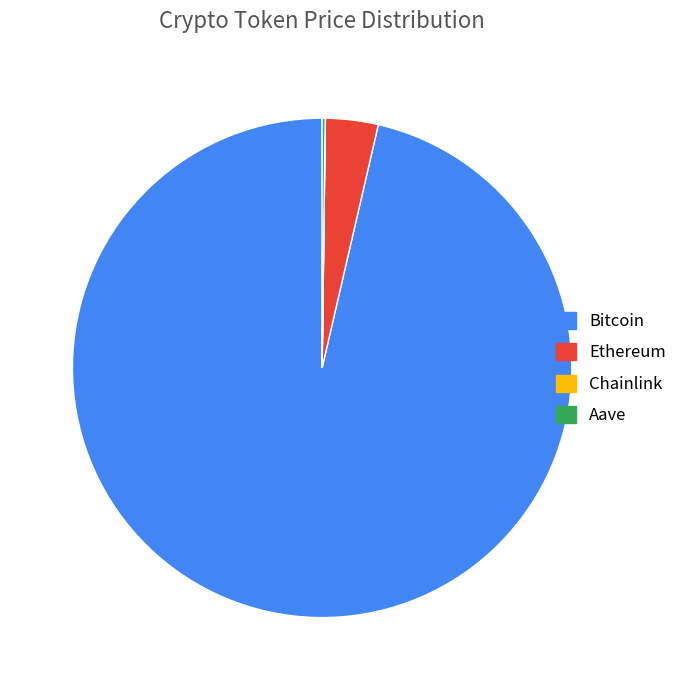

Is it true that Ethereum is 18% of the pie?

False